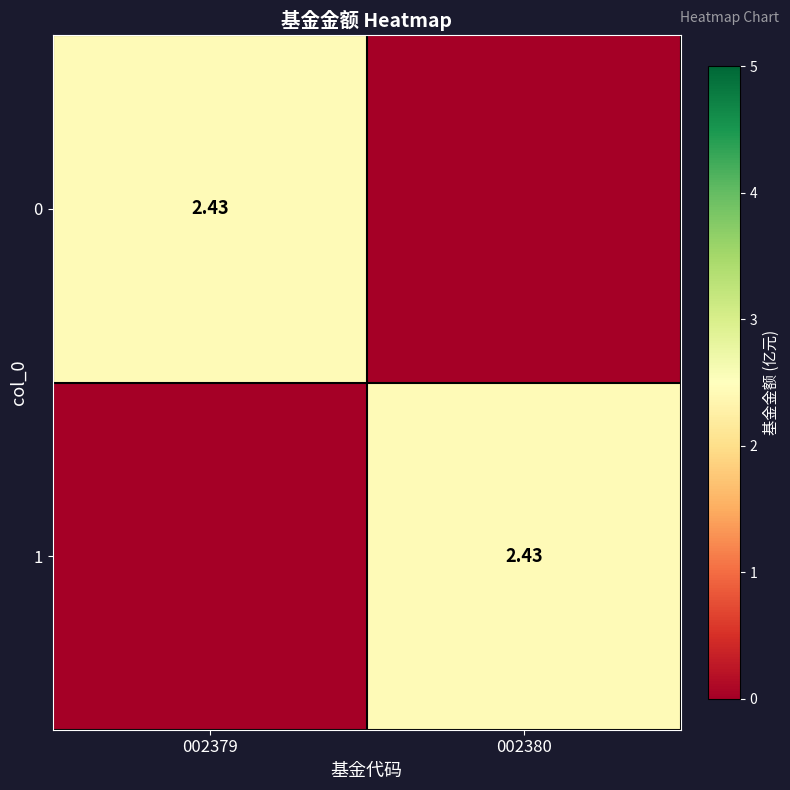

What value does the 1 series have at 002380?

2.4